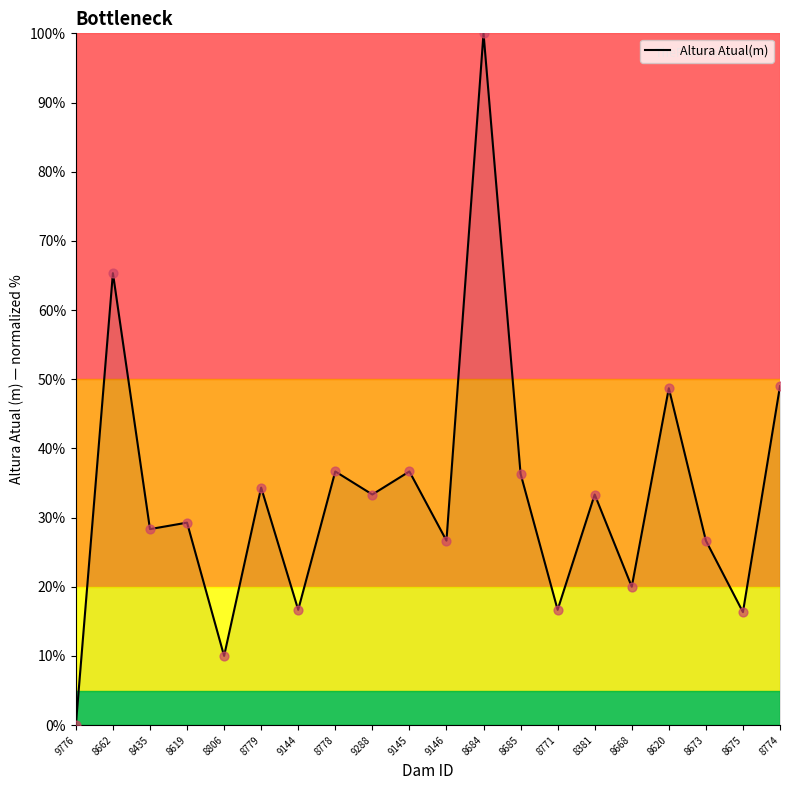

Which has a higher value, 8675 or 8778?

8778